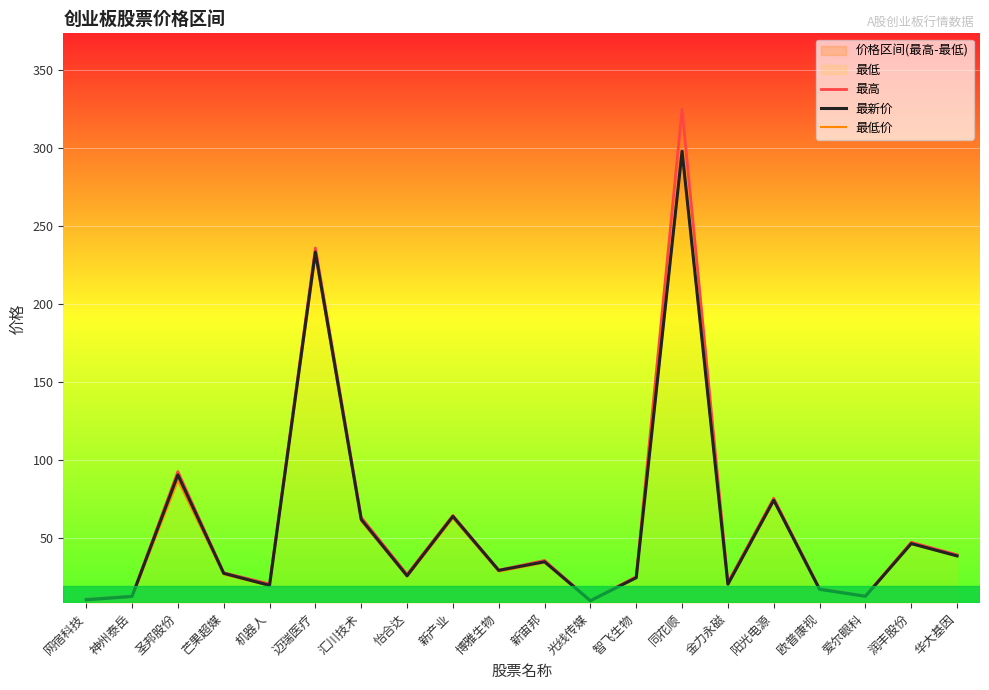

The 最低价 series shows 60.6 at 汇川技术. True or false?

True